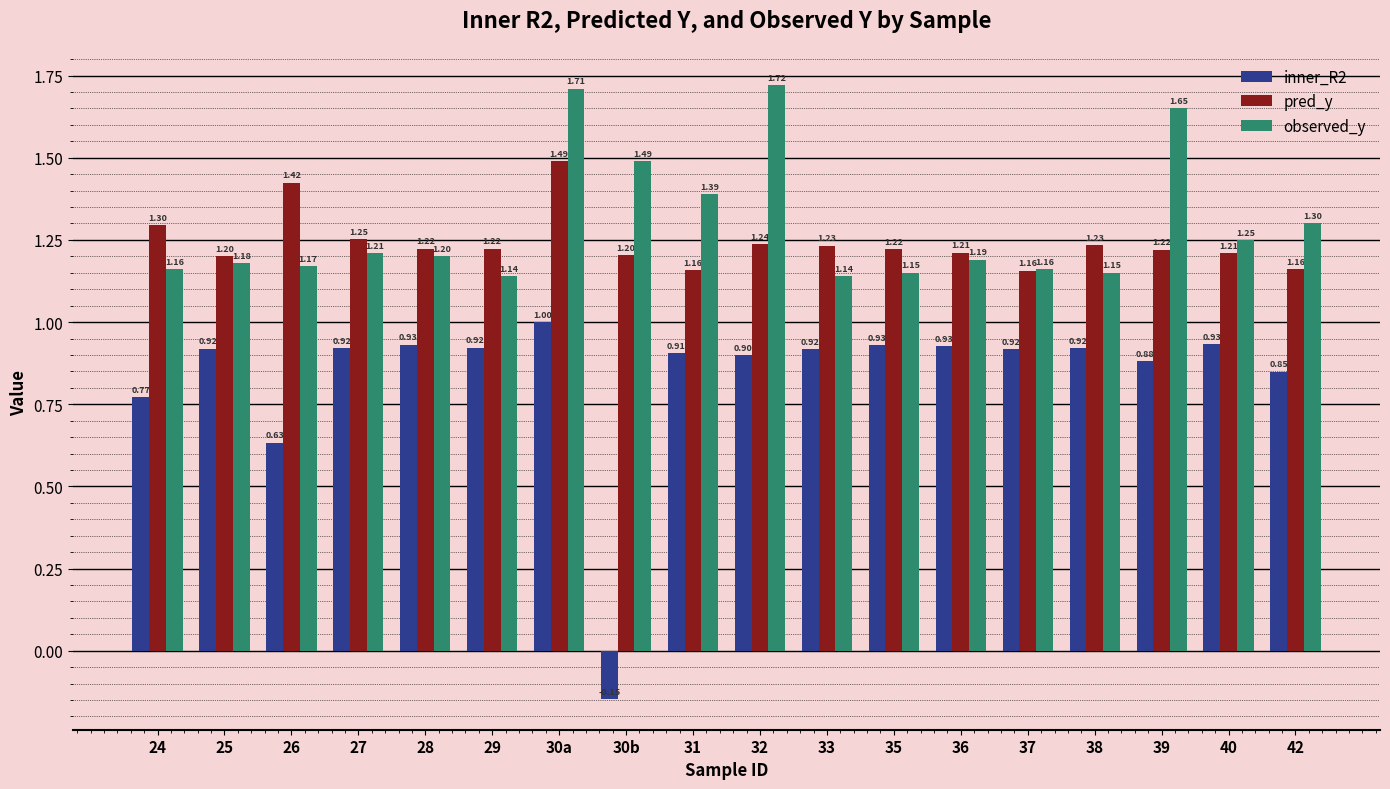

The pred_y series shows 0.2 at 42. True or false?

False